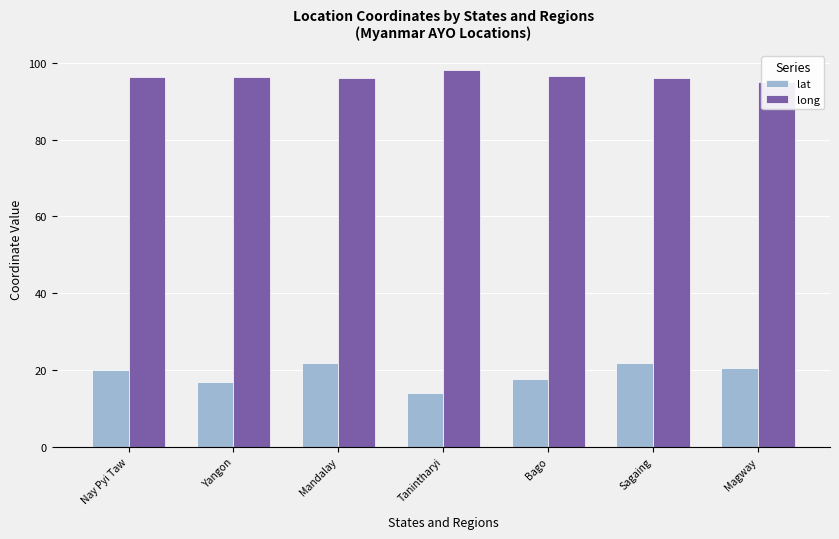

What position from the right is Nay Pyi Taw?

7